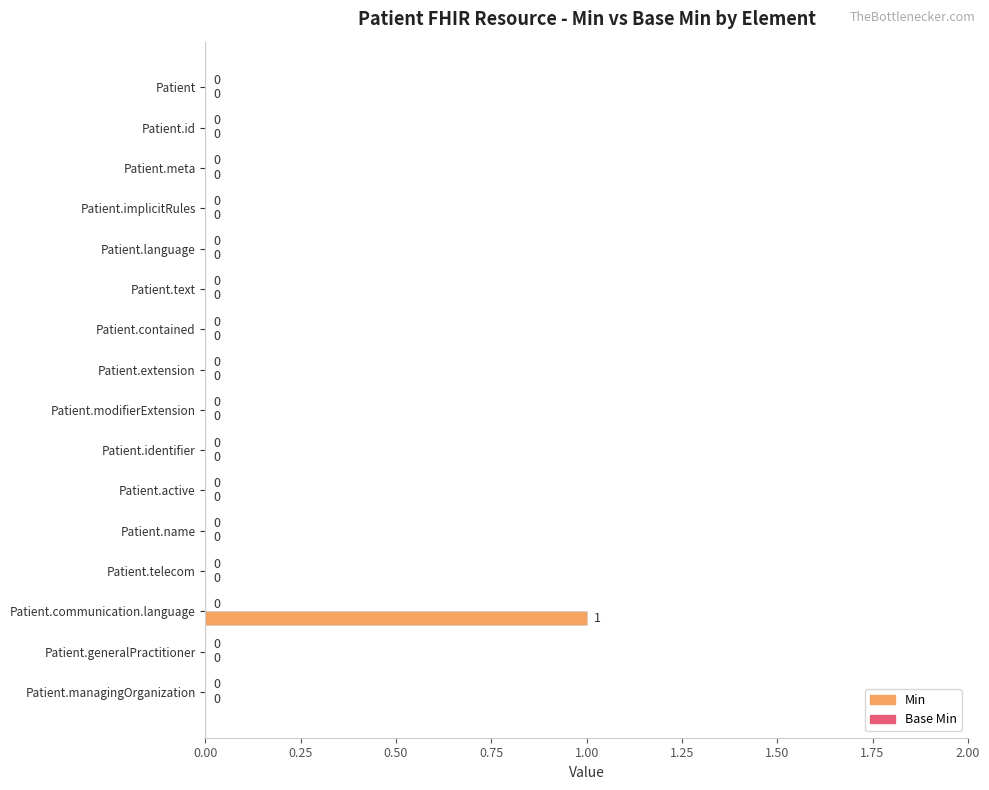

The value at Patient.managingOrganization is 0. True or false?

True